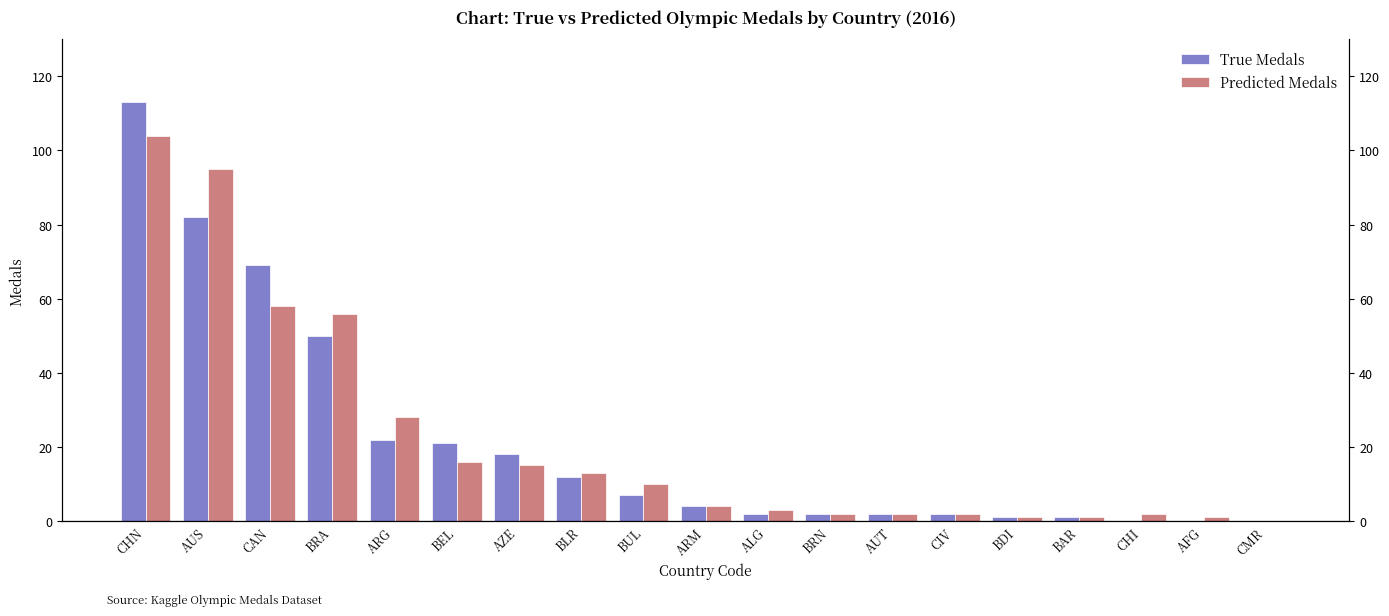

Reading right to left, list all the values displayed in this chart.

True Medals: CMR=0	AFG=0	CHI=0	BAR=1	BDI=1	CIV=2	AUT=2	BRN=2	ALG=2	ARM=4	BUL=7	BLR=12	AZE=18	BEL=21	ARG=22	BRA=50	CAN=69	AUS=82	CHN=113
Predicted Medals: CMR=0	AFG=1	CHI=2	BAR=1	BDI=1	CIV=2	AUT=2	BRN=2	ALG=3	ARM=4	BUL=10	BLR=13	AZE=15	BEL=16	ARG=28	BRA=56	CAN=58	AUS=95	CHN=104